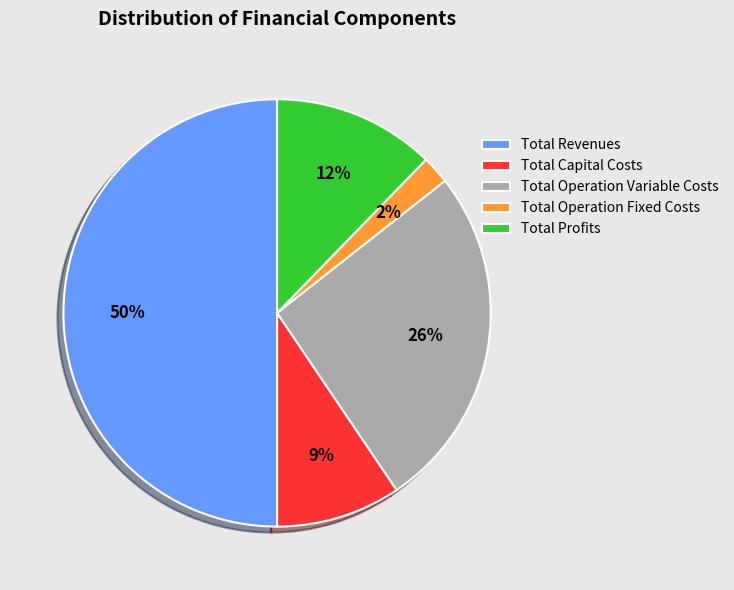

Which category has the smallest portion of the pie?

Total Operation Fixed Costs